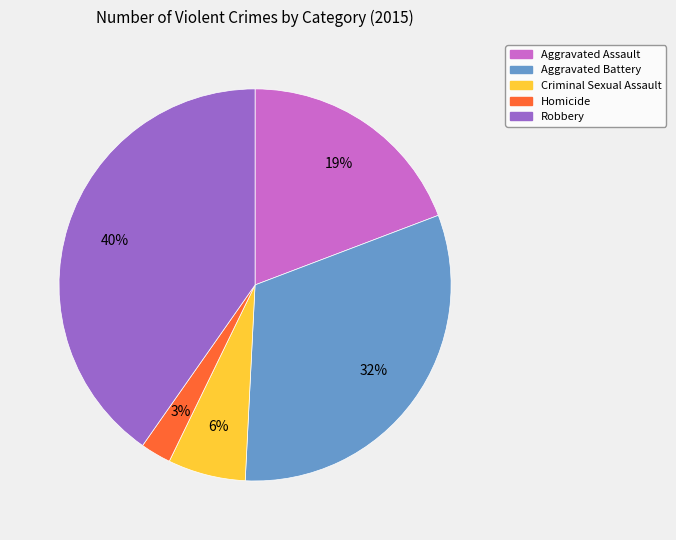

What percentage is the Aggravated Battery slice, to the nearest percent?

32%